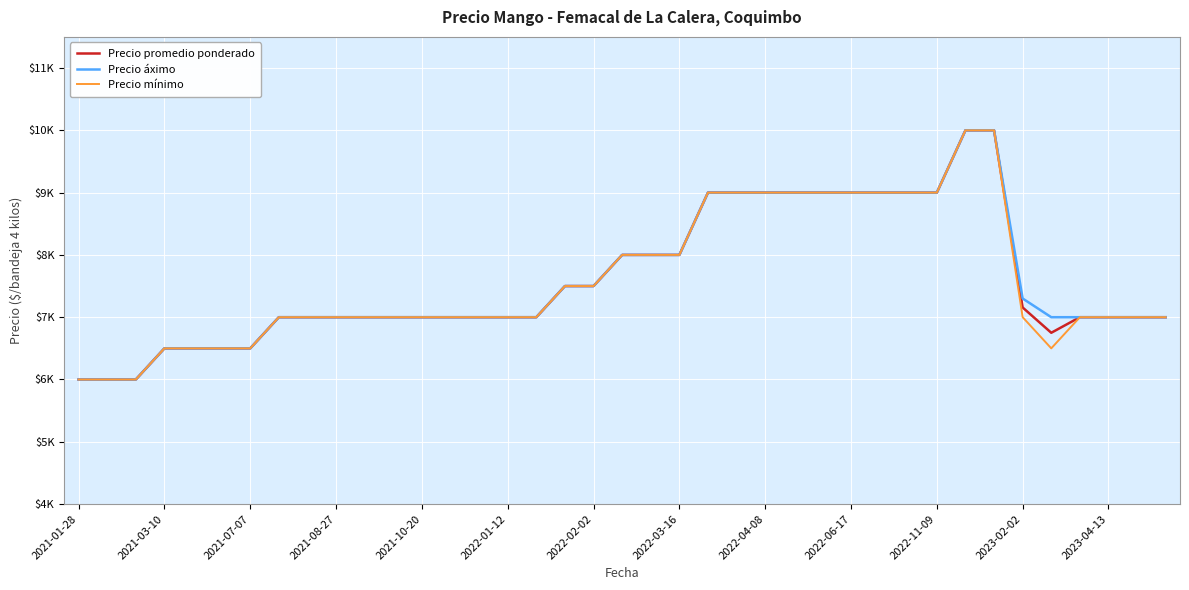

Does the chart display data point markers on the line(s)?

No